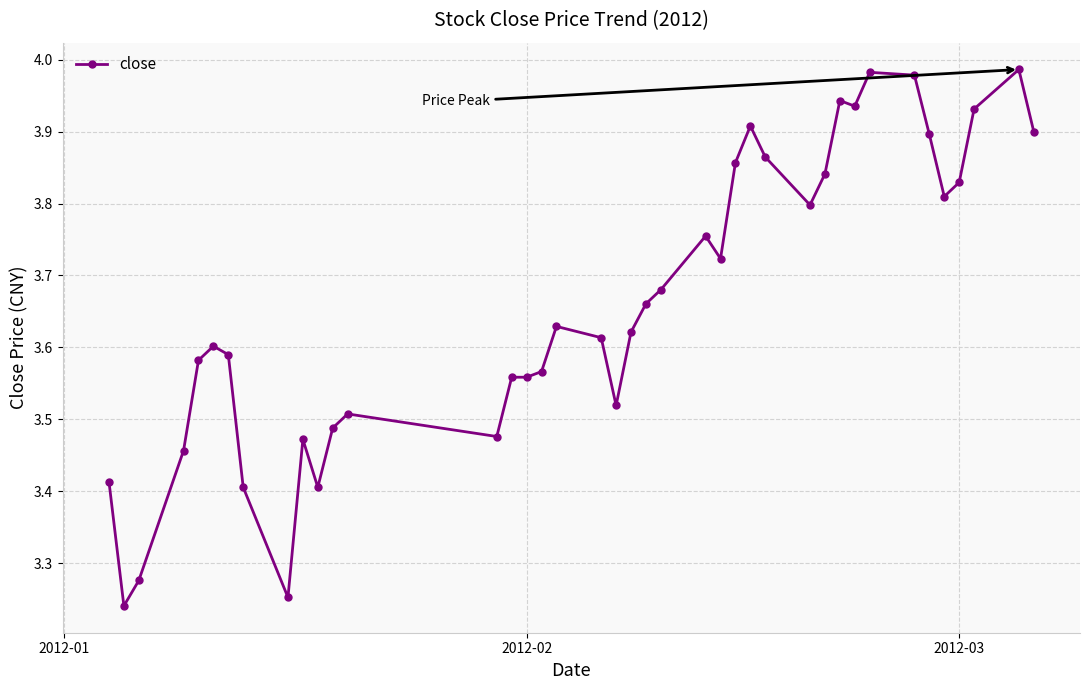

True or false: the data has more than 2 interior local peaks.

True